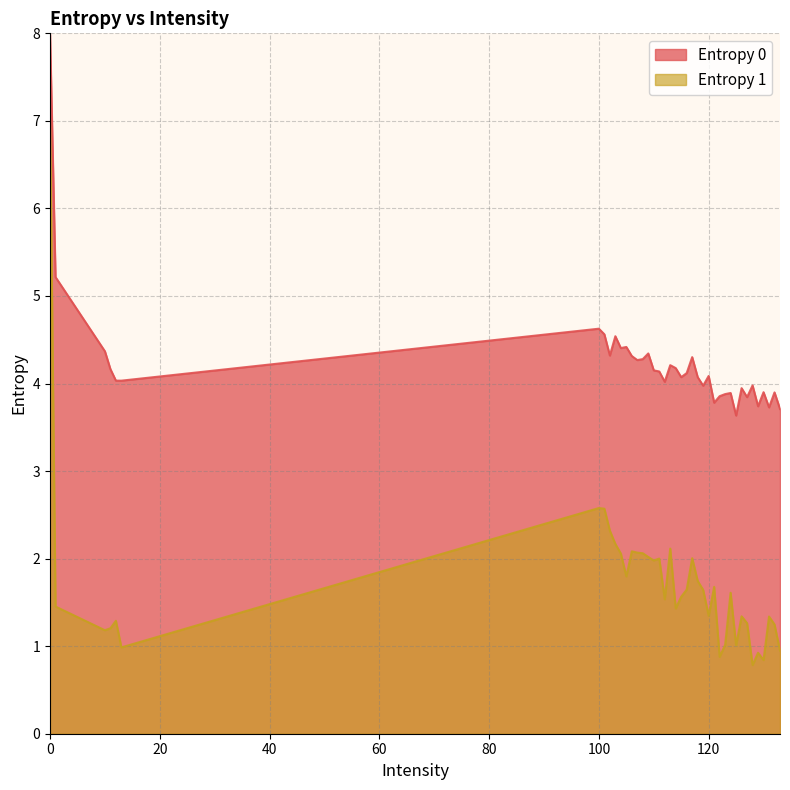

List the series in order of their overall mean, highest first.

Entropy 0, Entropy 1